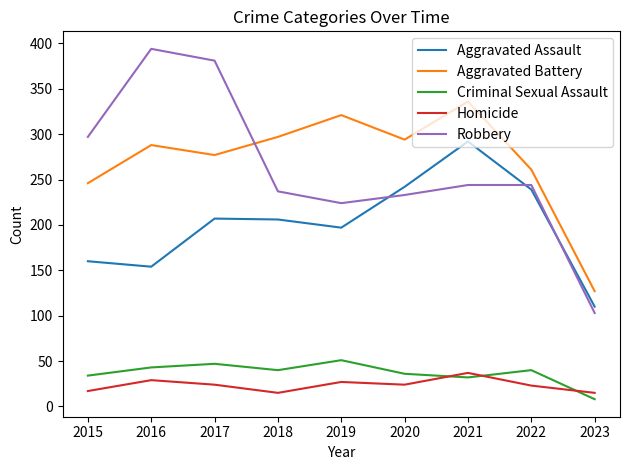

At which label does Homicide reach its peak?

2021